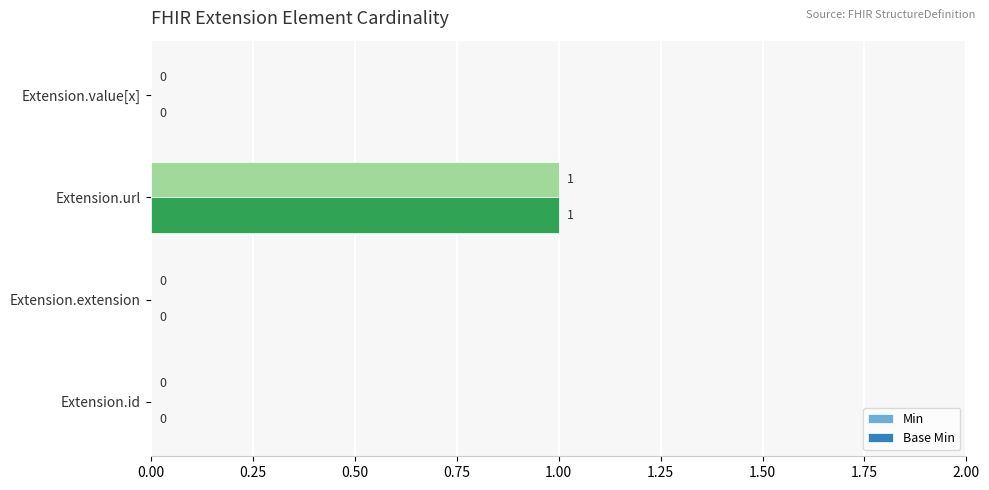

Is it true that Min equals 1 at Extension.url?

True